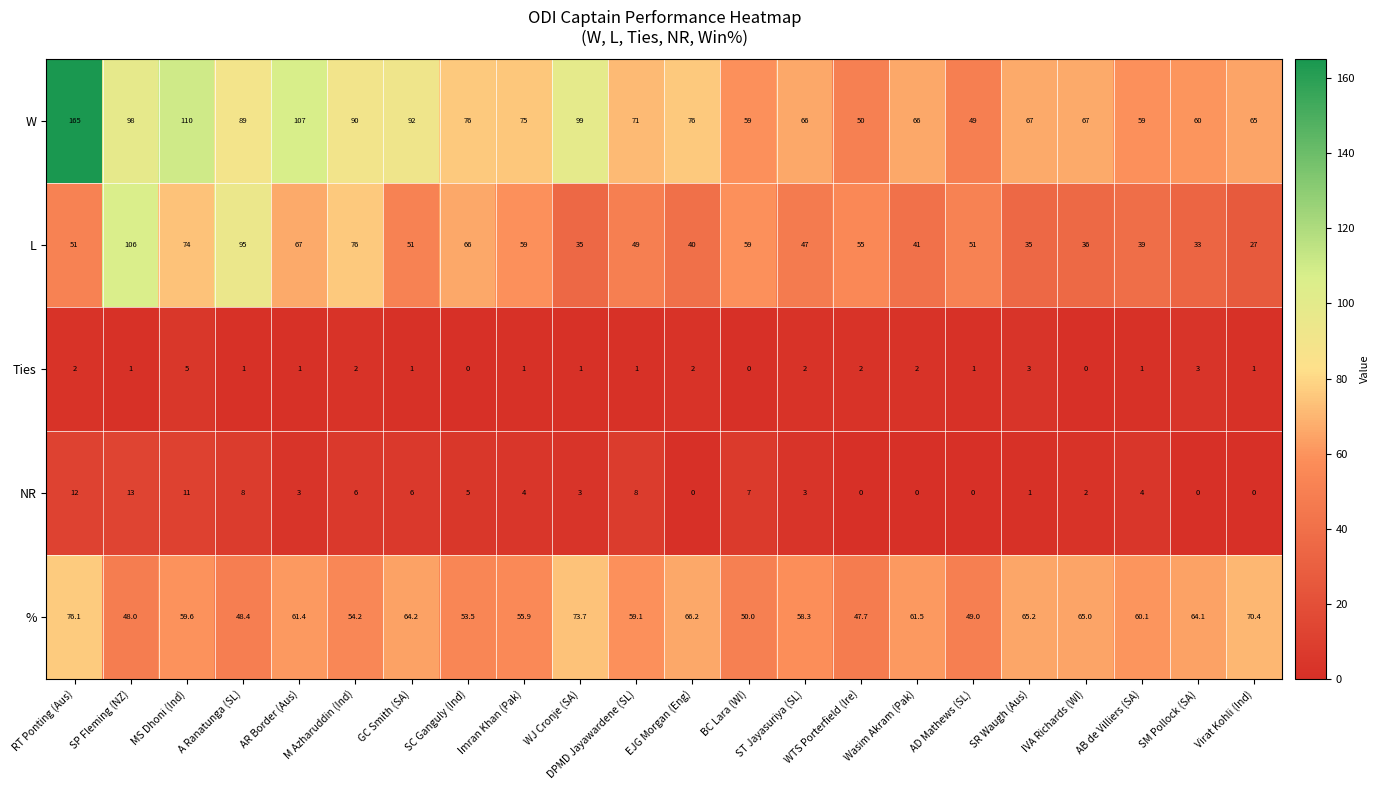

Count the Ties values in the range 1 to 2.

16